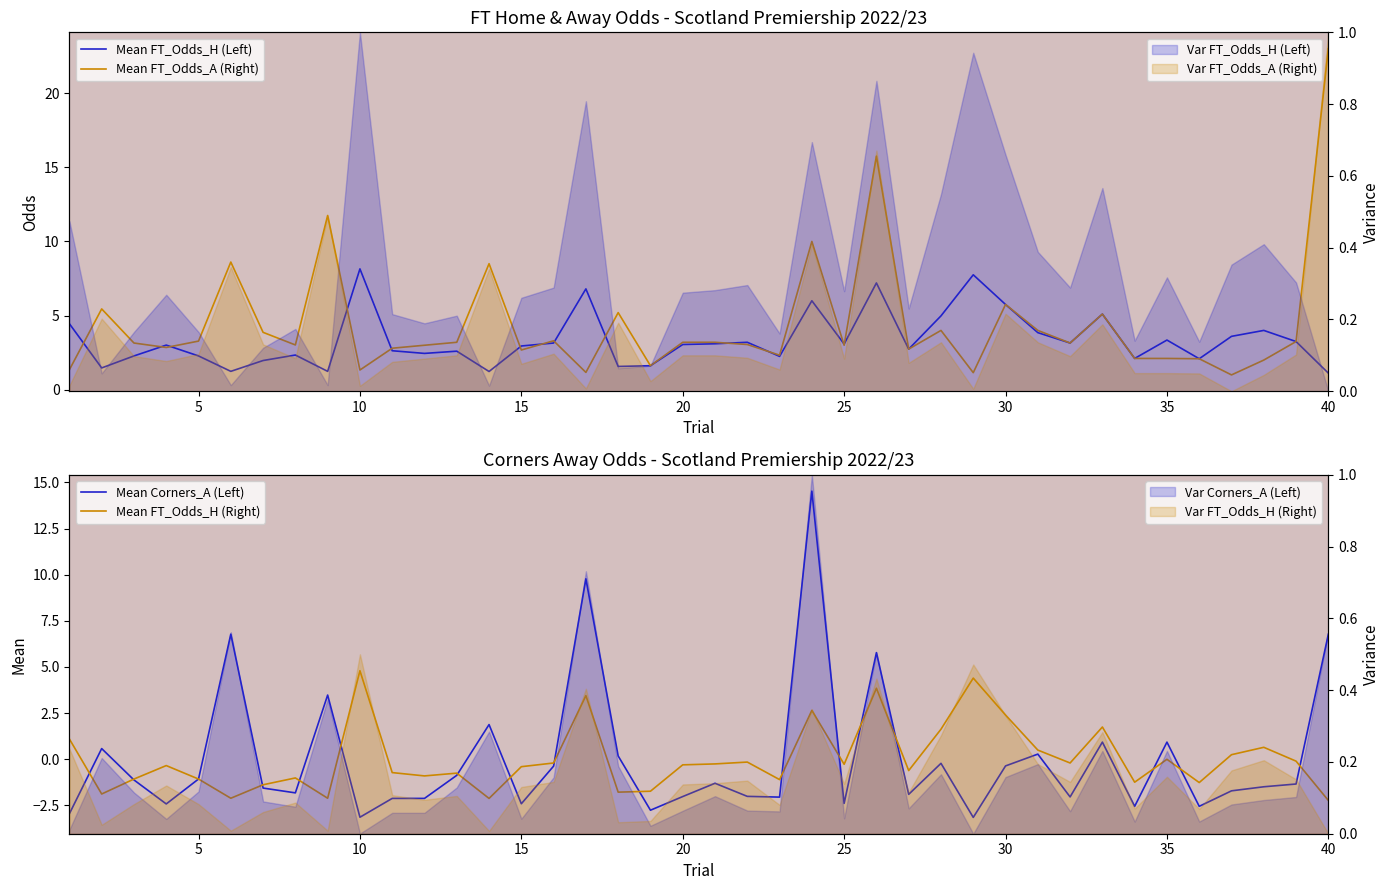

What is the highest value of the Mean Corners_A (Left) series?

14.5